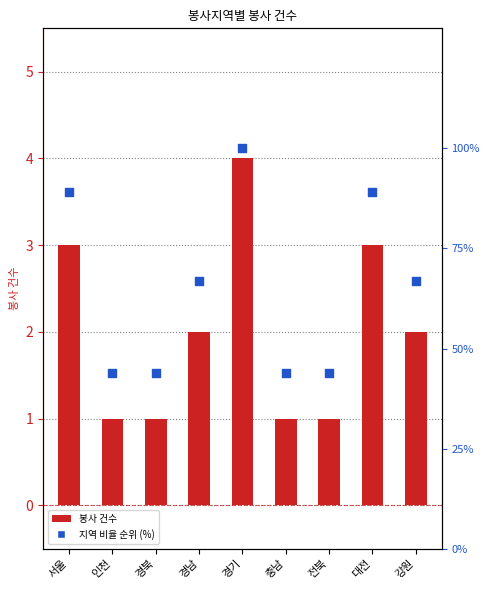

Is the value of 봉사 건수 at 강원 greater than the value of 지역 비율 순위 (%) at 경남?

No